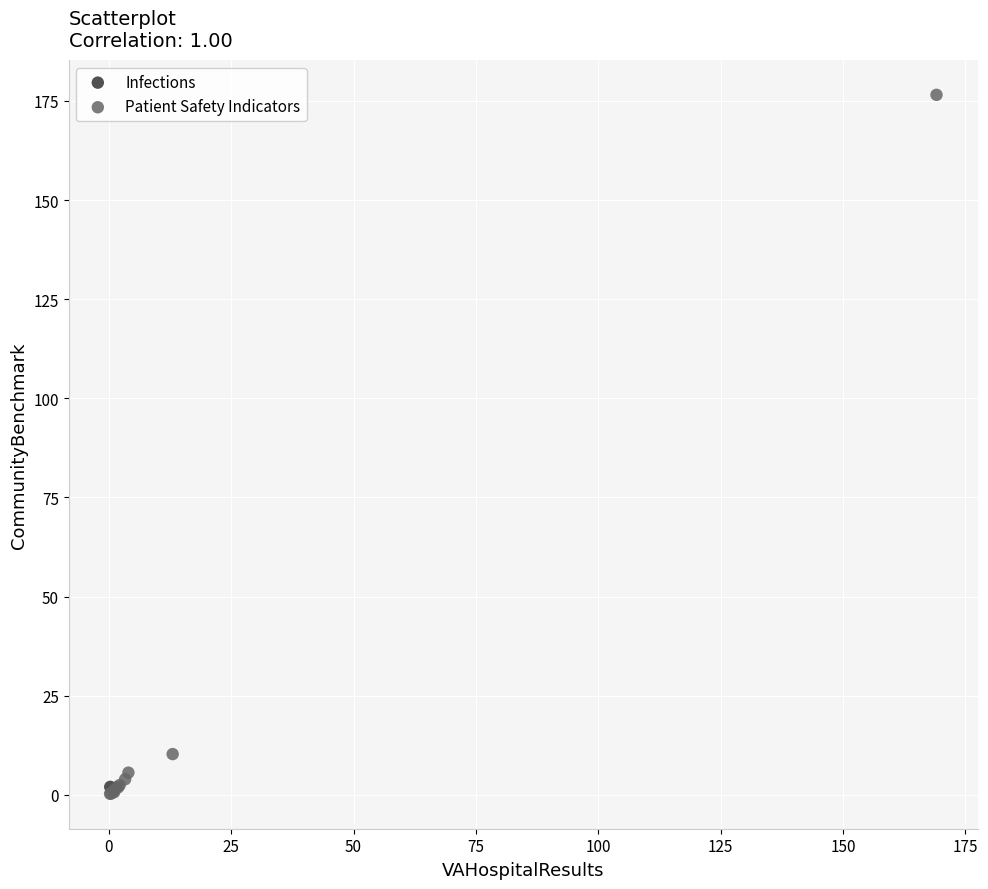

What are all the series names shown in the legend?

Infections, Patient Safety Indicators